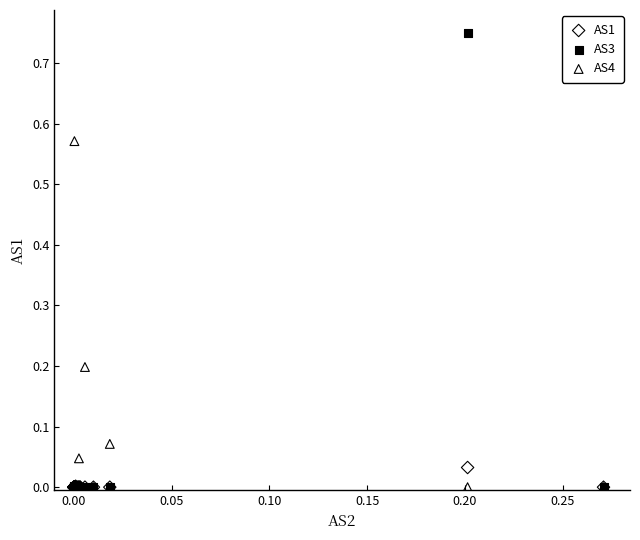

What are all the series names shown in the legend?

AS1, AS3, AS4